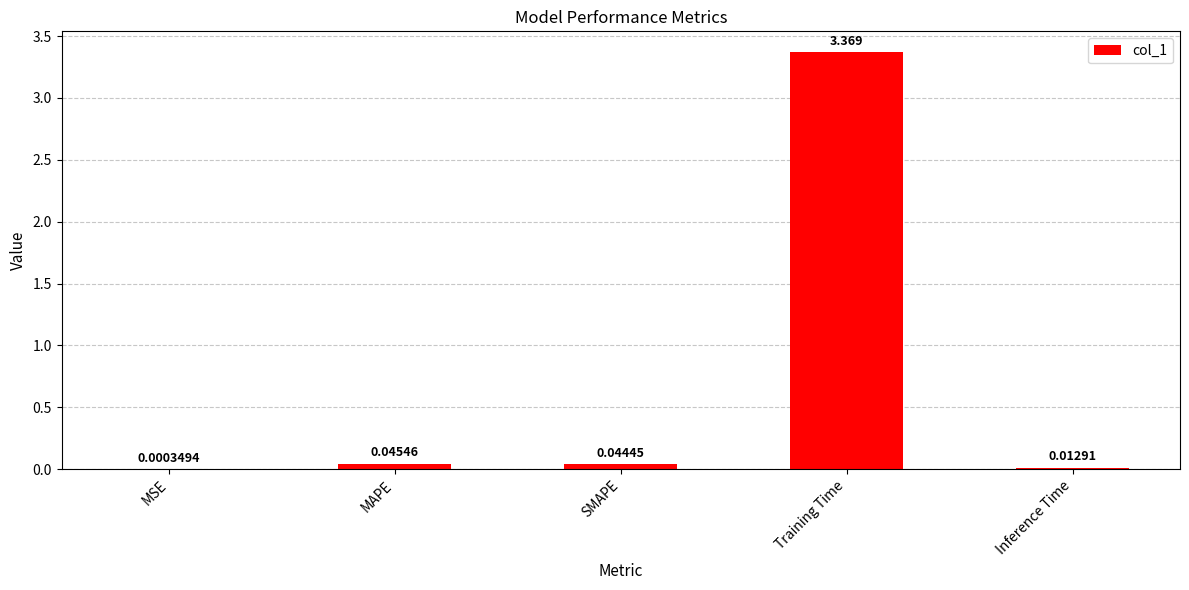

Which label corresponds to the largest value in the chart?

Training Time